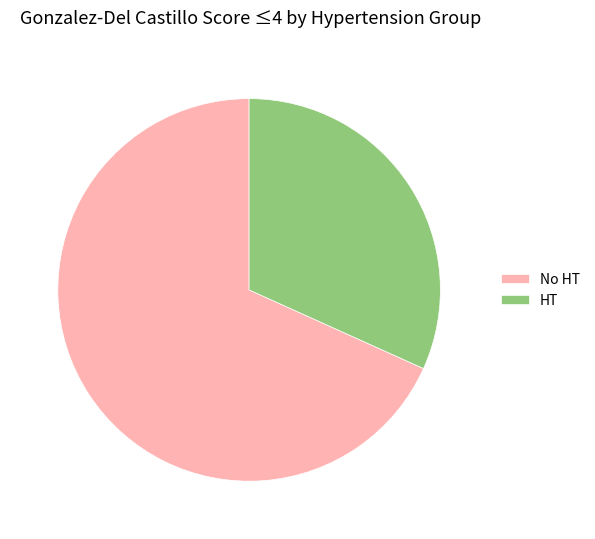

Rank the categories by value from lowest to highest.

HT, No HT